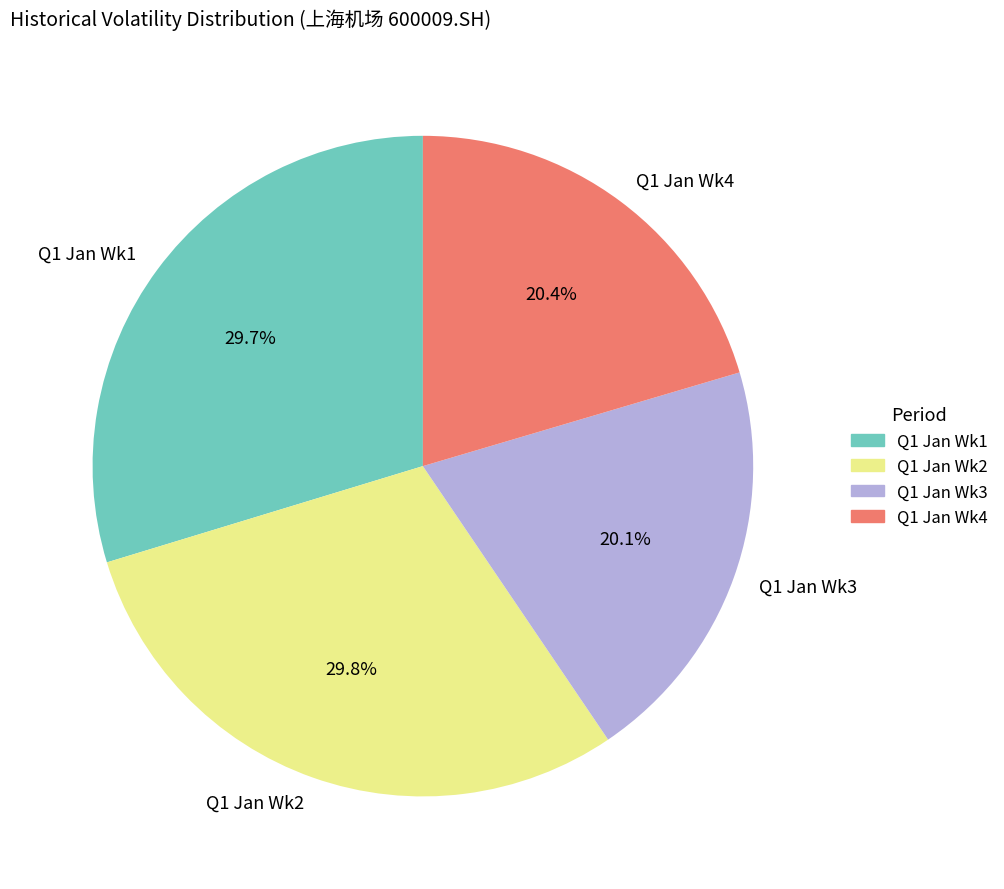

Is Q1 Jan Wk3 the majority of the pie?

No